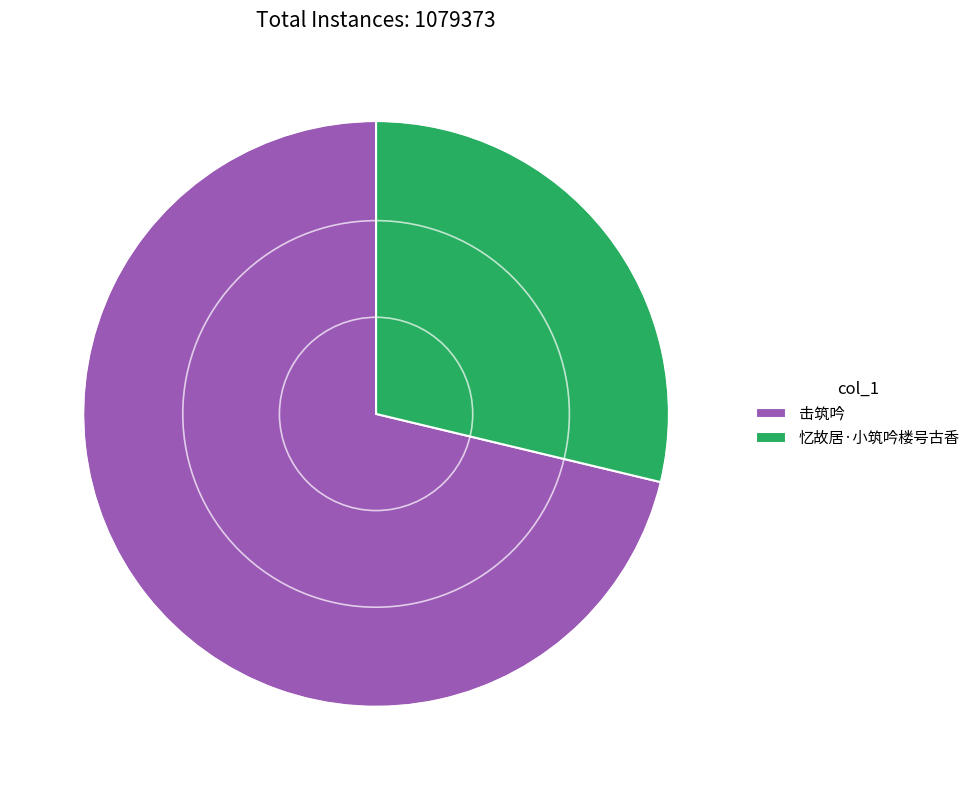

What is the ratio of the value at 忆故居·小筑吟楼号古香 to the value at 击筑吟?

0.4